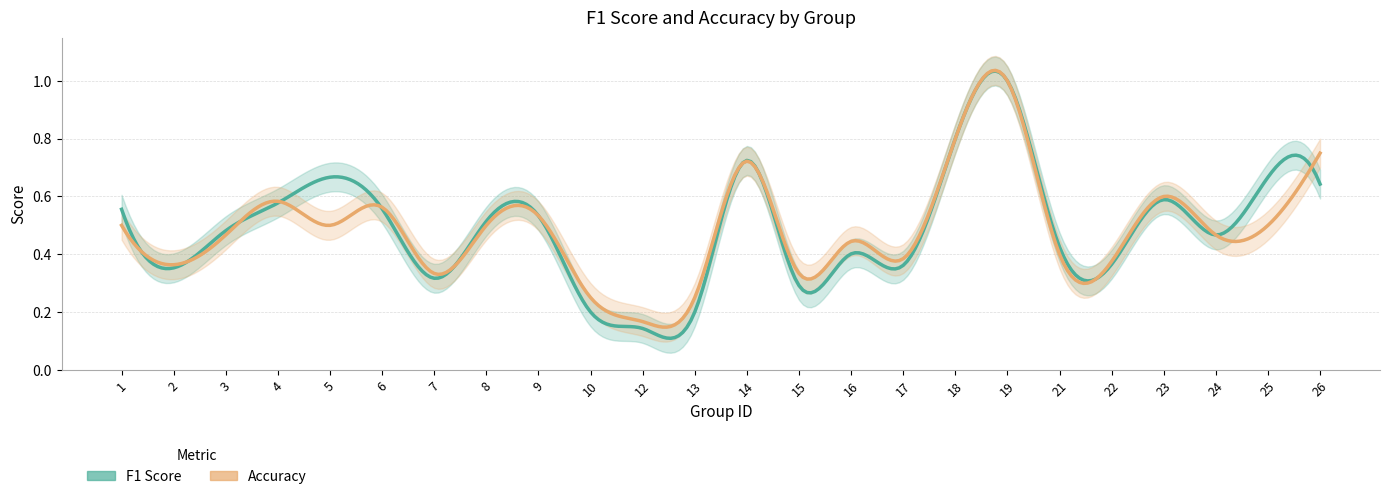

Count the number of categories in the chart.

24